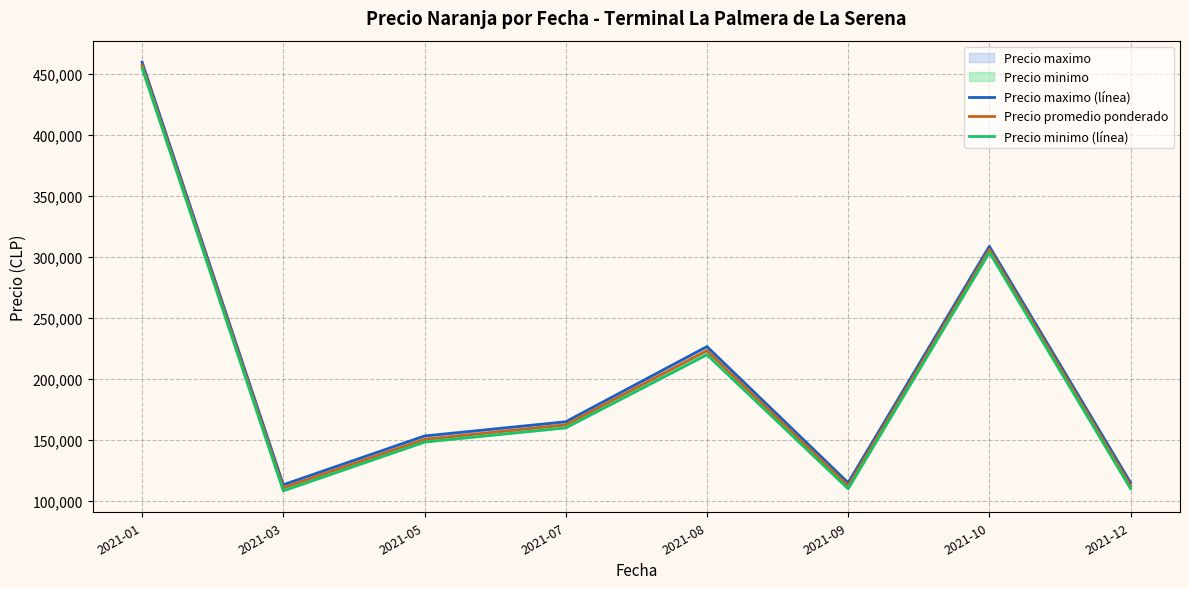

List the series in order of their overall mean, highest first.

Precio maximo (línea), Precio promedio ponderado, Precio minimo (línea)